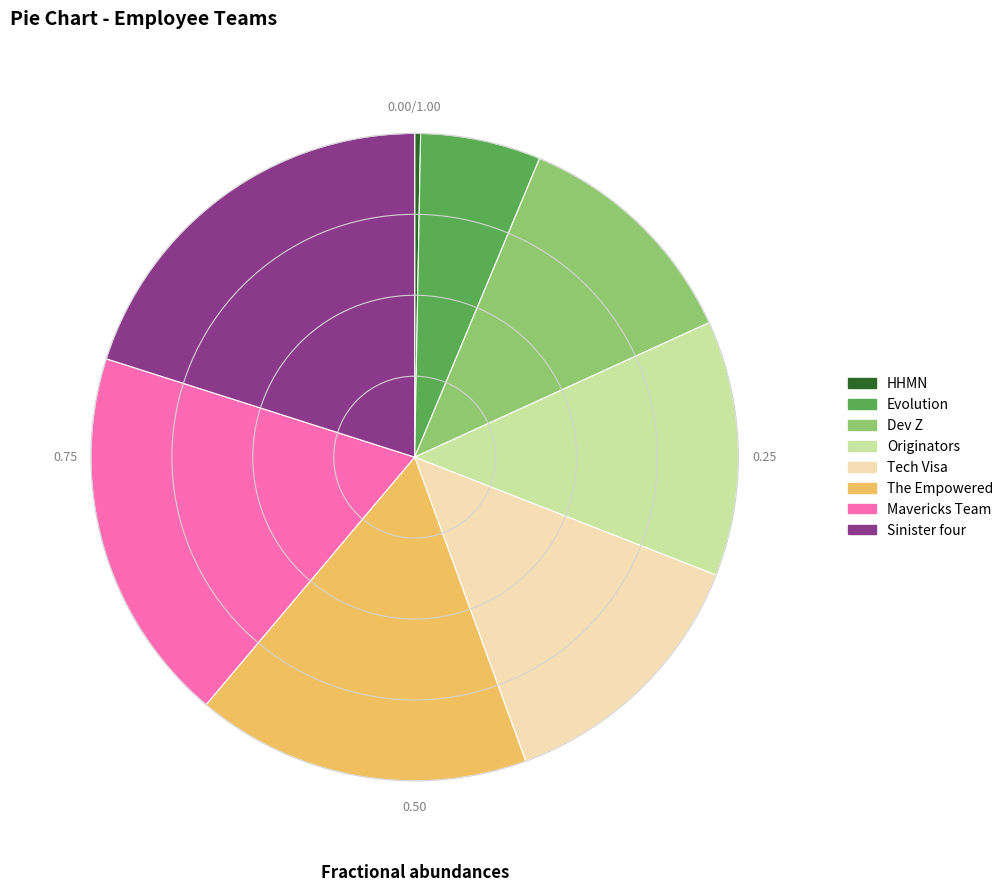

Approximately how many times larger is the value at Evolution compared to Dev Z?

0.5